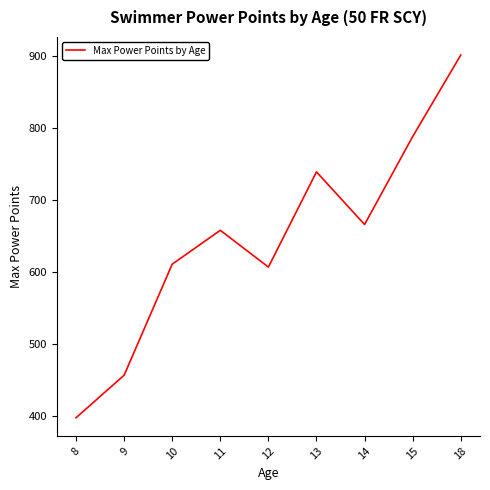

What is the approximate value at 14?

666